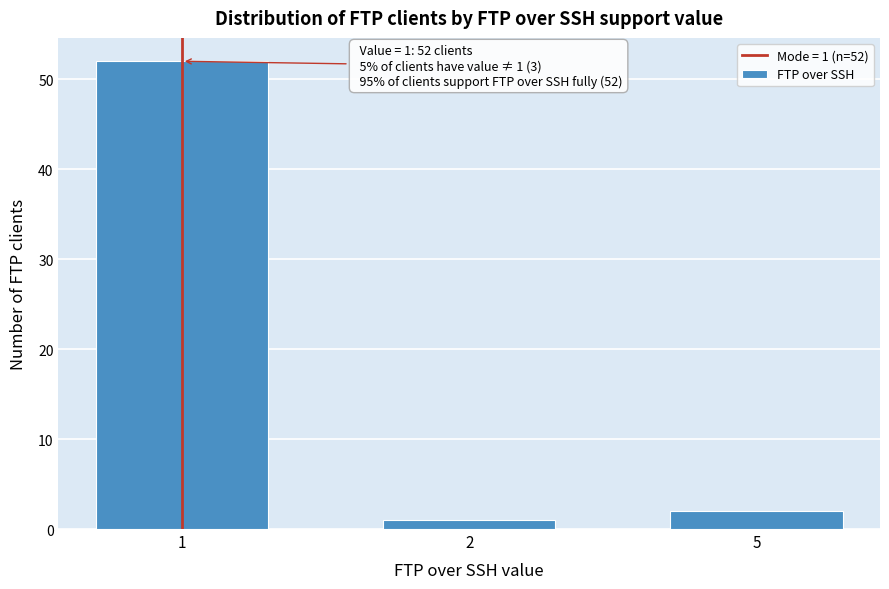

Reading right to left, transcribe all the data shown in this chart.

5=2	2=1	1=52